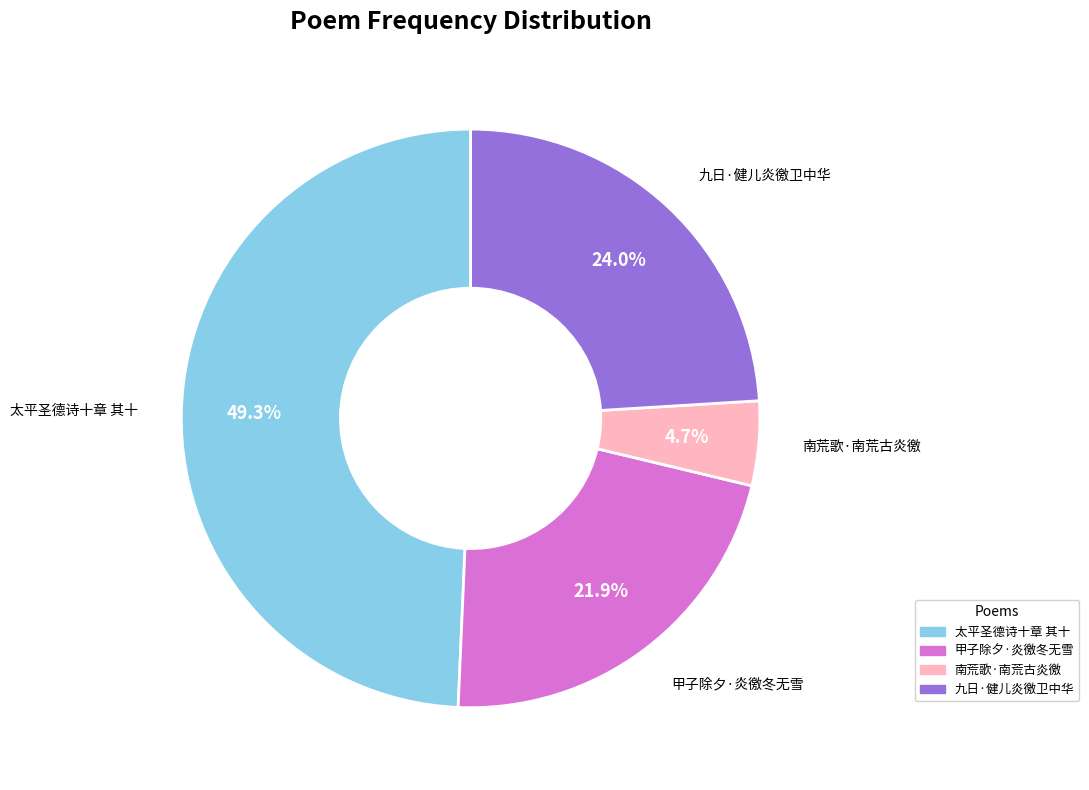

Does 九日·健儿炎徼卫中华 represent more than half of the total?

No